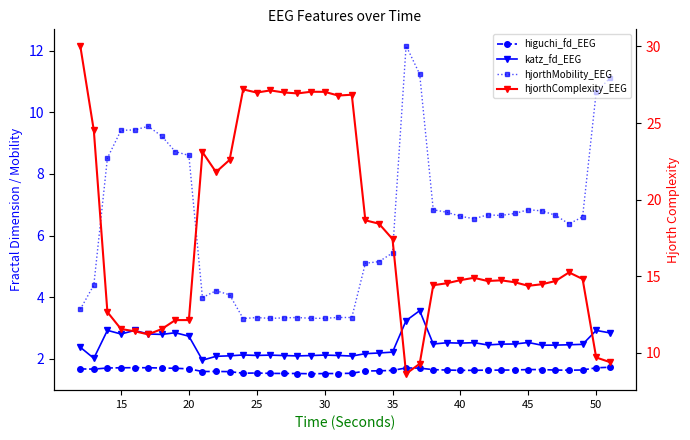

Which series has the largest range (max minus min)?

hjorthComplexity_EEG